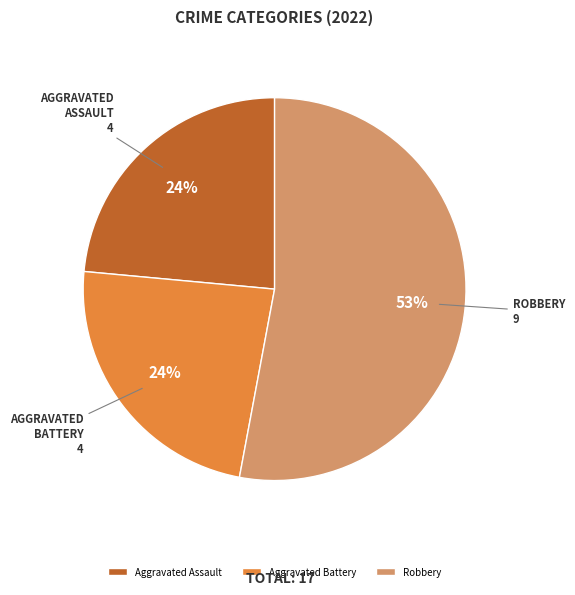

How many slices are in this pie chart?

3